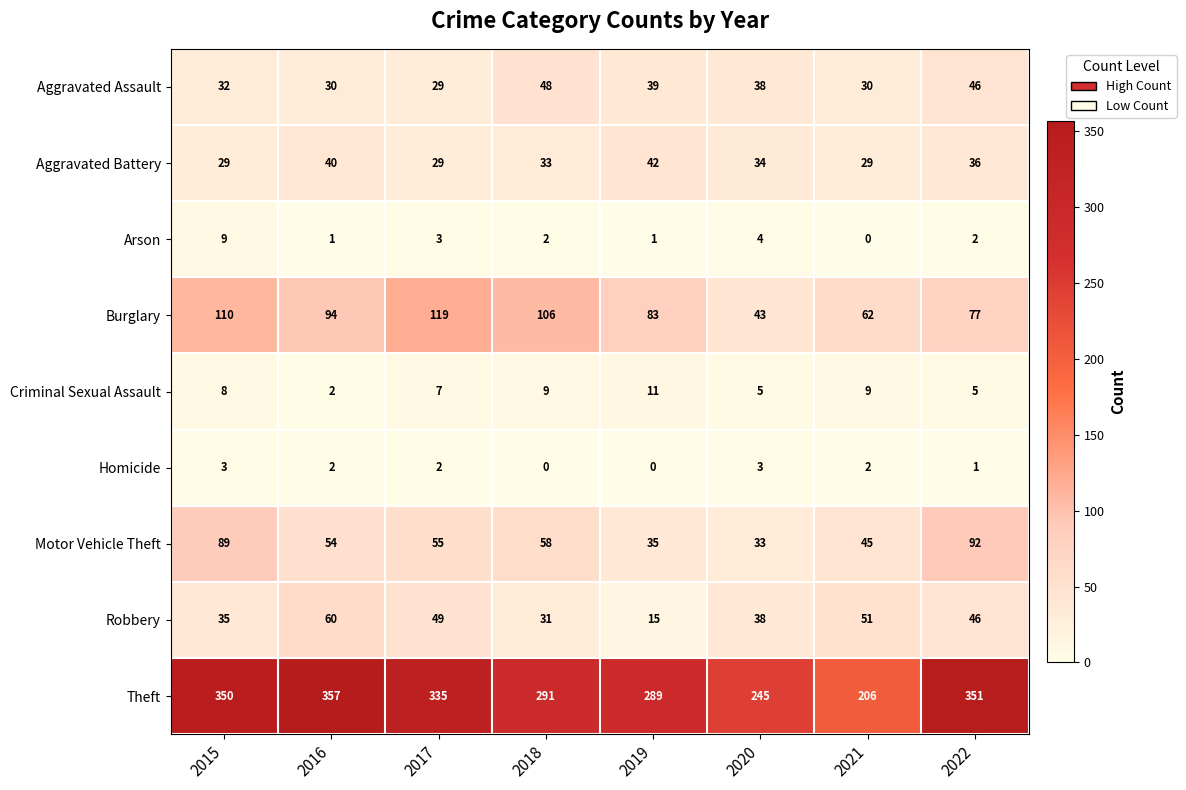

What is the difference between the Robbery values at 2022 and 2015?

11